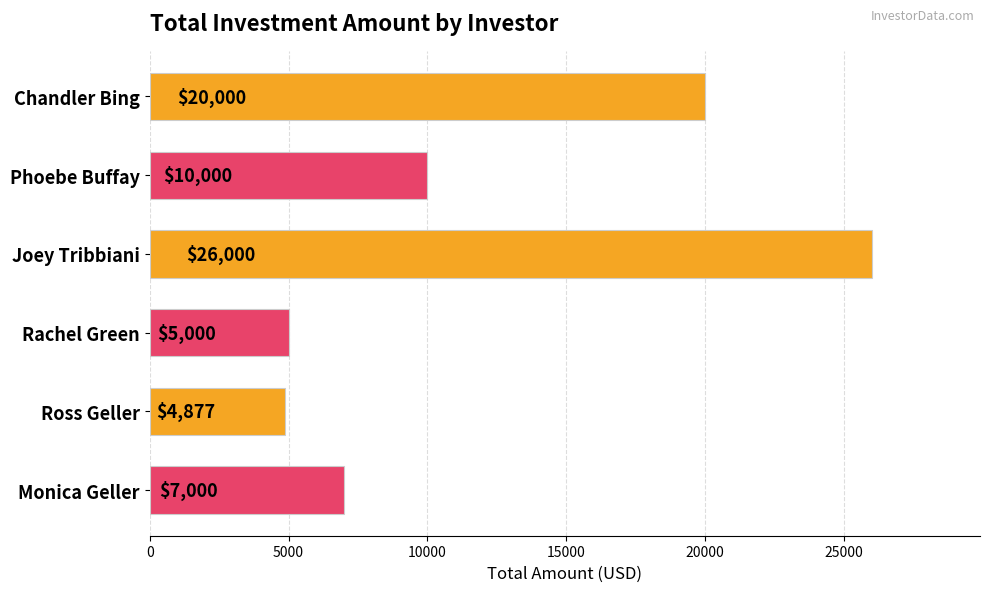

What is the average value?

12146